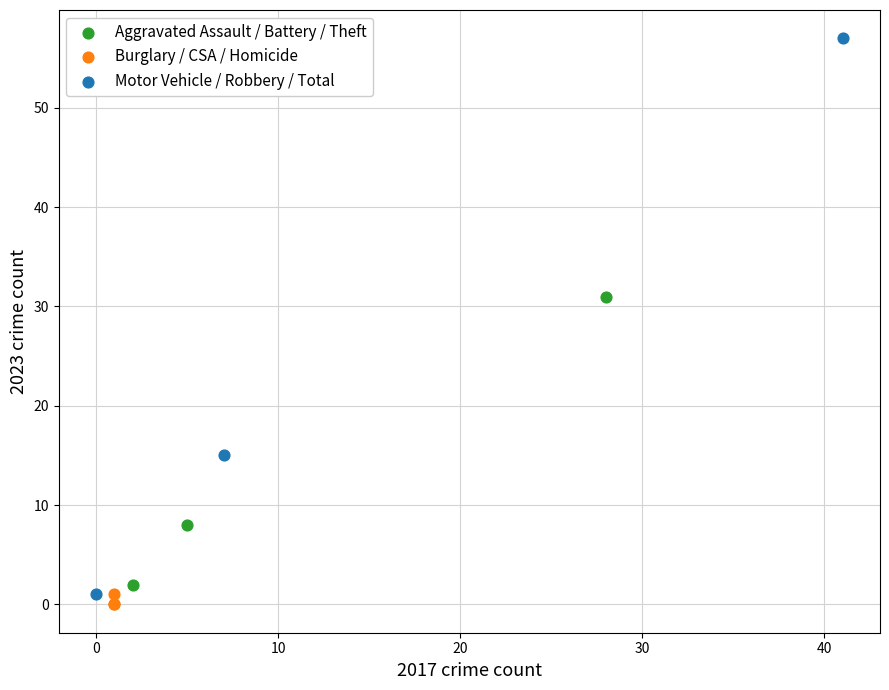

What are all the series names shown in the legend?

Aggravated Assault / Battery / Theft, Burglary / CSA / Homicide, Motor Vehicle / Robbery / Total